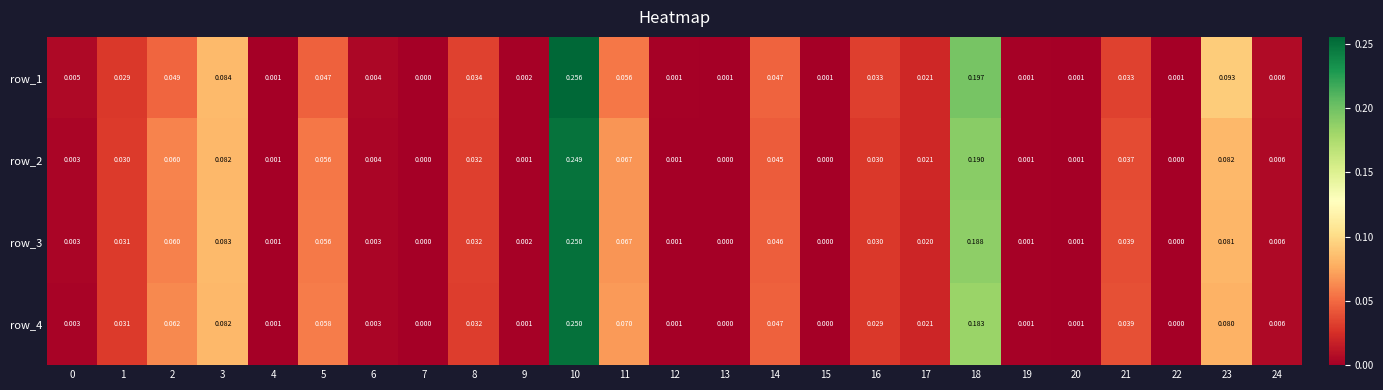

What is the sum of all row_2 values?

1.0